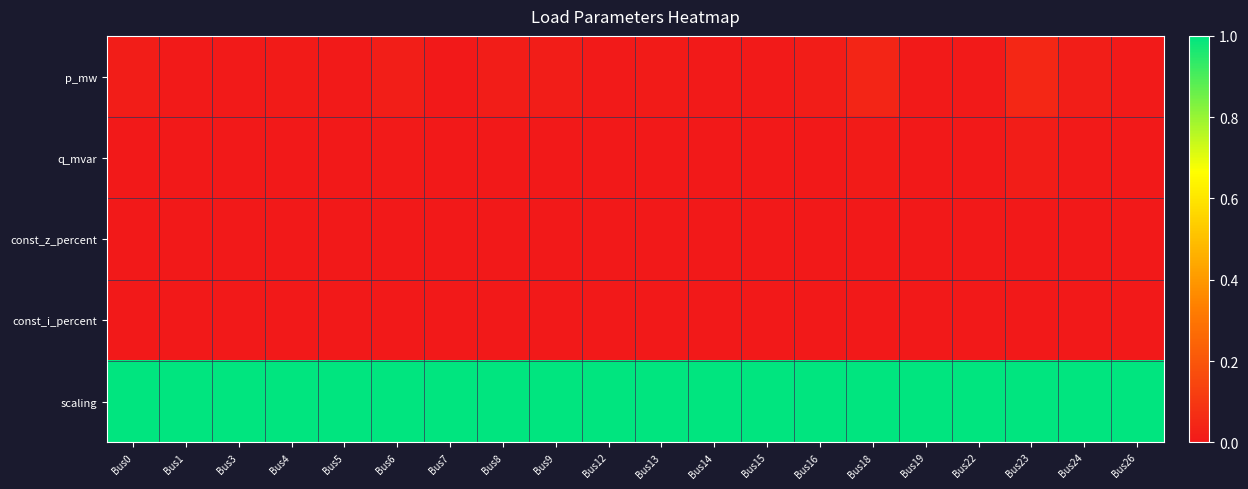

Reading left to right, what are all the values shown in this chart?

p_mw: Bus0=0.0	Bus1=0.0	Bus3=0.0	Bus4=0.0	Bus5=0.0	Bus6=0.0	Bus7=0.0	Bus8=0.0	Bus9=0.0	Bus12=0.0	Bus13=0.0	Bus14=0.0	Bus15=0.0	Bus16=0.0	Bus18=0.0	Bus19=0.0	Bus22=0.0	Bus23=0.1	Bus24=0.0	Bus26=0.0
q_mvar: Bus0=0.0	Bus1=0.0	Bus3=0.0	Bus4=0.0	Bus5=0.0	Bus6=0.0	Bus7=0.0	Bus8=0.0	Bus9=0.0	Bus12=0.0	Bus13=0.0	Bus14=0.0	Bus15=0.0	Bus16=0.0	Bus18=0.0	Bus19=0.0	Bus22=0.0	Bus23=0.0	Bus24=0.0	Bus26=0.0
const_z_percent: Bus0=0.0	Bus1=0.0	Bus3=0.0	Bus4=0.0	Bus5=0.0	Bus6=0.0	Bus7=0.0	Bus8=0.0	Bus9=0.0	Bus12=0.0	Bus13=0.0	Bus14=0.0	Bus15=0.0	Bus16=0.0	Bus18=0.0	Bus19=0.0	Bus22=0.0	Bus23=0.0	Bus24=0.0	Bus26=0.0
const_i_percent: Bus0=0.0	Bus1=0.0	Bus3=0.0	Bus4=0.0	Bus5=0.0	Bus6=0.0	Bus7=0.0	Bus8=0.0	Bus9=0.0	Bus12=0.0	Bus13=0.0	Bus14=0.0	Bus15=0.0	Bus16=0.0	Bus18=0.0	Bus19=0.0	Bus22=0.0	Bus23=0.0	Bus24=0.0	Bus26=0.0
scaling: Bus0=1.0	Bus1=1.0	Bus3=1.0	Bus4=1.0	Bus5=1.0	Bus6=1.0	Bus7=1.0	Bus8=1.0	Bus9=1.0	Bus12=1.0	Bus13=1.0	Bus14=1.0	Bus15=1.0	Bus16=1.0	Bus18=1.0	Bus19=1.0	Bus22=1.0	Bus23=1.0	Bus24=1.0	Bus26=1.0